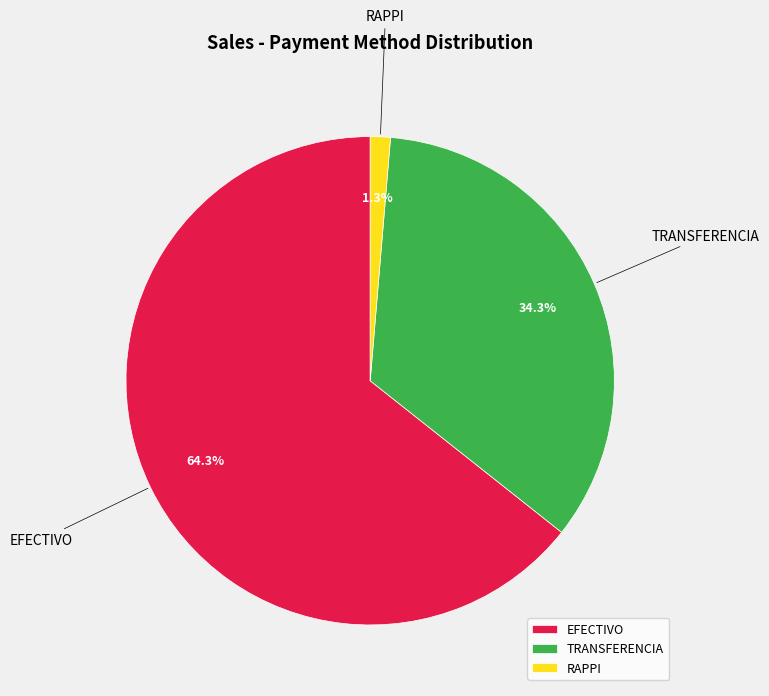

Do RAPPI and EFECTIVO together represent more than half of the pie?

Yes